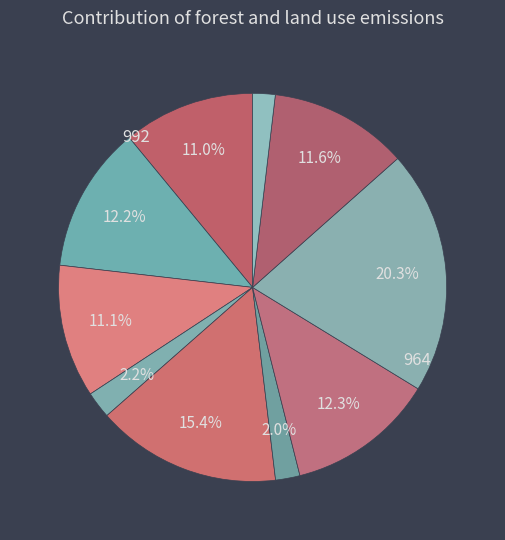

How many slices are in this pie chart?

10